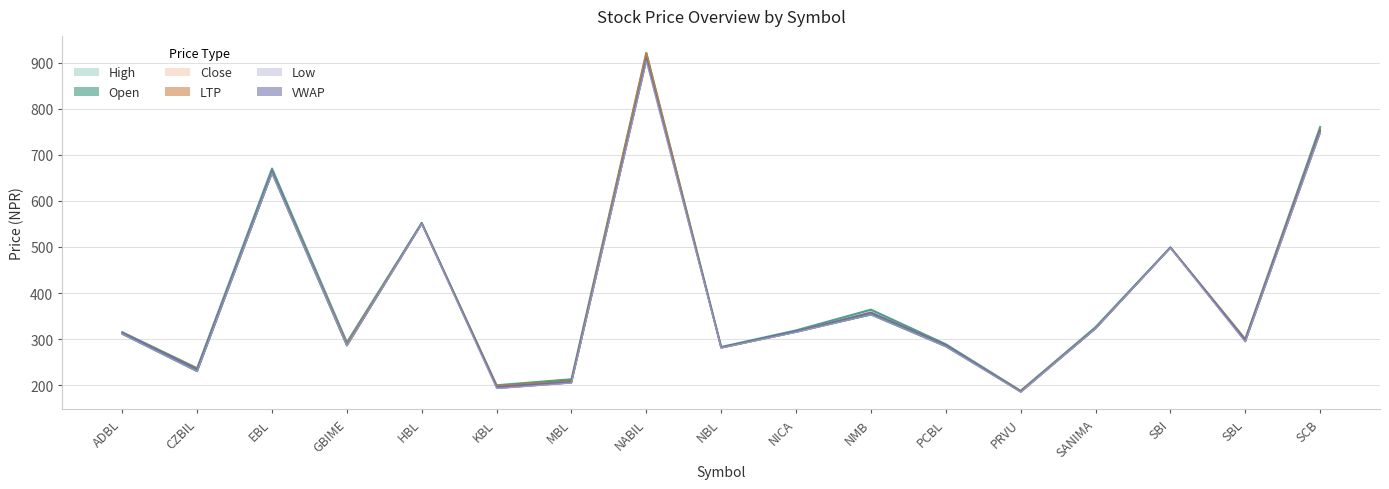

Reading left to right, list all the values displayed in this chart.

Open: ADBL=311.0	CZBIL=230.0	EBL=660.0	GBIME=286.0	HBL=552.0	KBL=198.0	MBL=210.0	NABIL=915.0	NBL=282.0	NICA=317.0	NMB=353.0	PCBL=284.0	PRVU=187.0	SANIMA=323.0	SBI=499.0	SBL=296.0	SCB=755.0
High: ADBL=315.0	CZBIL=237.0	EBL=670.0	GBIME=293.0	HBL=552.0	KBL=200.0	MBL=213.0	NABIL=921.0	NBL=283.0	NICA=319.0	NMB=364.0	PCBL=289.0	PRVU=188.0	SANIMA=326.0	SBI=499.0	SBL=300.0	SCB=760.0
Low: ADBL=311.0	CZBIL=230.0	EBL=660.0	GBIME=286.0	HBL=550.0	KBL=193.0	MBL=205.0	NABIL=903.0	NBL=281.0	NICA=315.0	NMB=353.0	PCBL=284.0	PRVU=185.0	SANIMA=323.0	SBI=498.0	SBL=294.0	SCB=747.0
Close: ADBL=314.0	CZBIL=236.0	EBL=663.0	GBIME=290.0	HBL=551.0	KBL=199.0	MBL=209.0	NABIL=921.0	NBL=281.0	NICA=316.0	NMB=358.0	PCBL=287.0	PRVU=187.0	SANIMA=324.0	SBI=499.0	SBL=300.0	SCB=755.0
LTP: ADBL=313.8	CZBIL=234.9	EBL=663.6	GBIME=286.5	HBL=550.6	KBL=196.4	MBL=207.0	NABIL=907.7	NBL=282.1	NICA=316.8	NMB=357.6	PCBL=287.3	PRVU=185.9	SANIMA=324.0	SBI=498.7	SBL=297.7	SCB=752.2